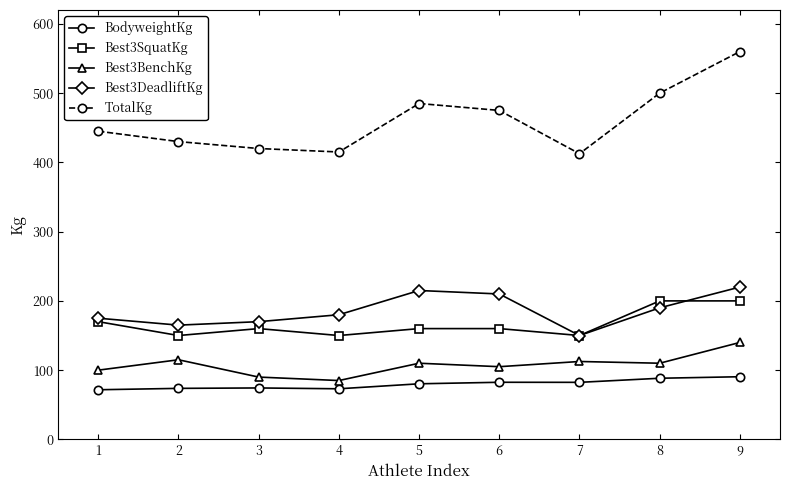

True or false: Best3SquatKg and BodyweightKg intersect in this chart.

False